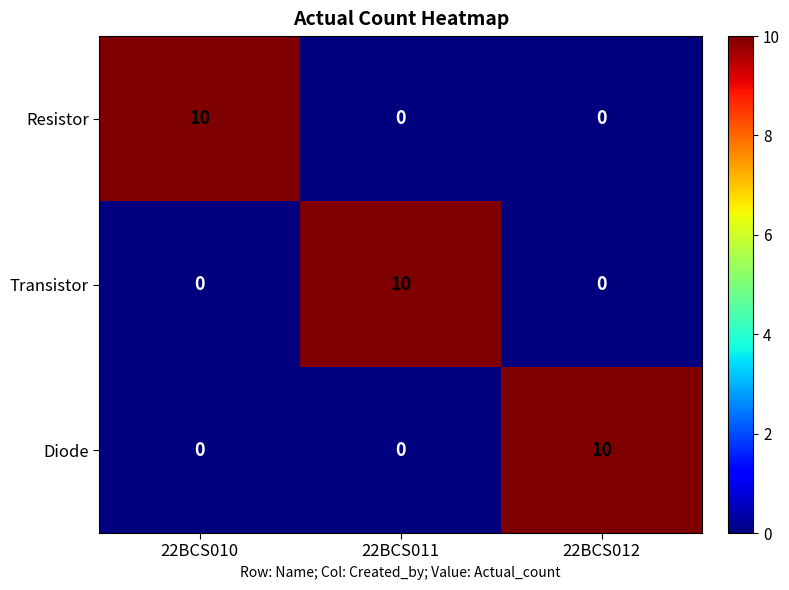

True or false: Transistor has a value of 10 at 22BCS011.

True